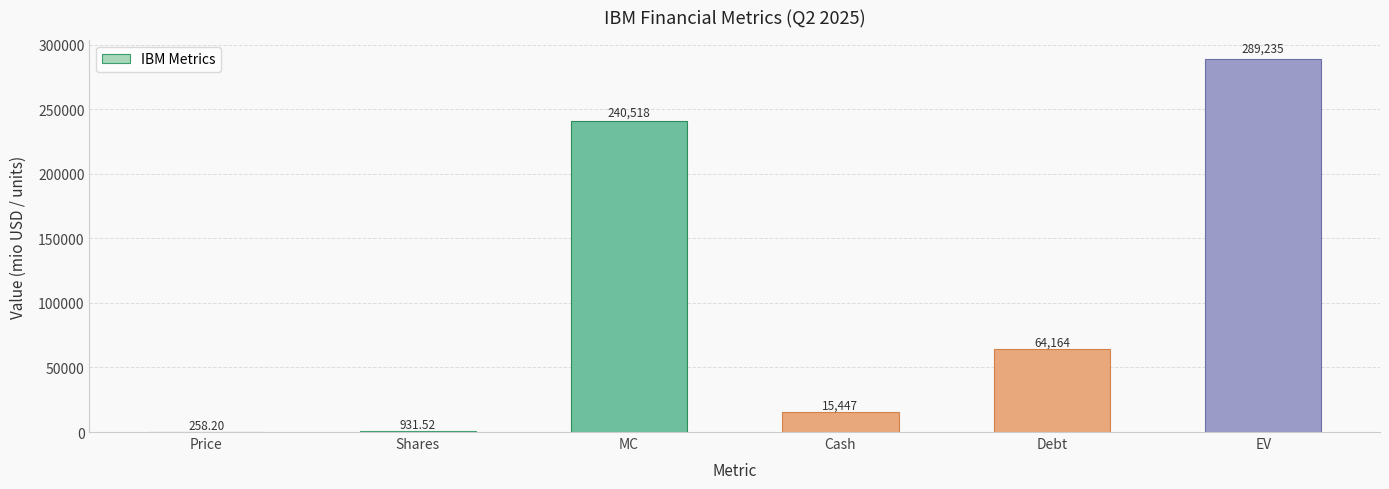

Which label corresponds to the largest value in the chart?

EV